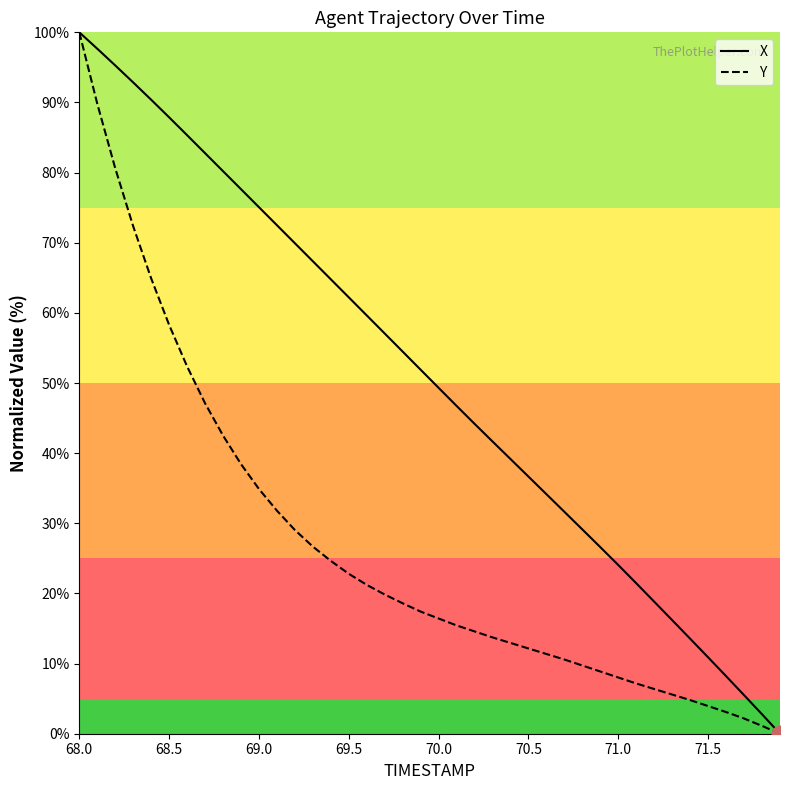

How many positive values does the Y series have?

39